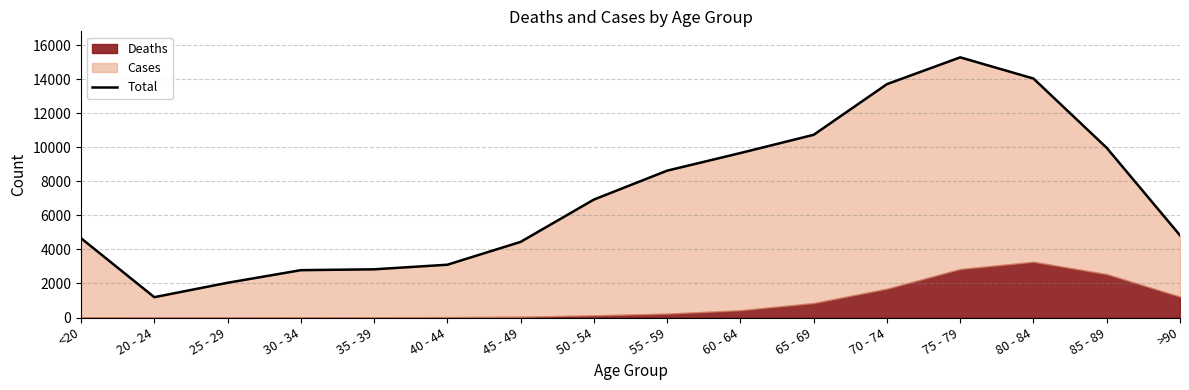

What is the average value?

7177